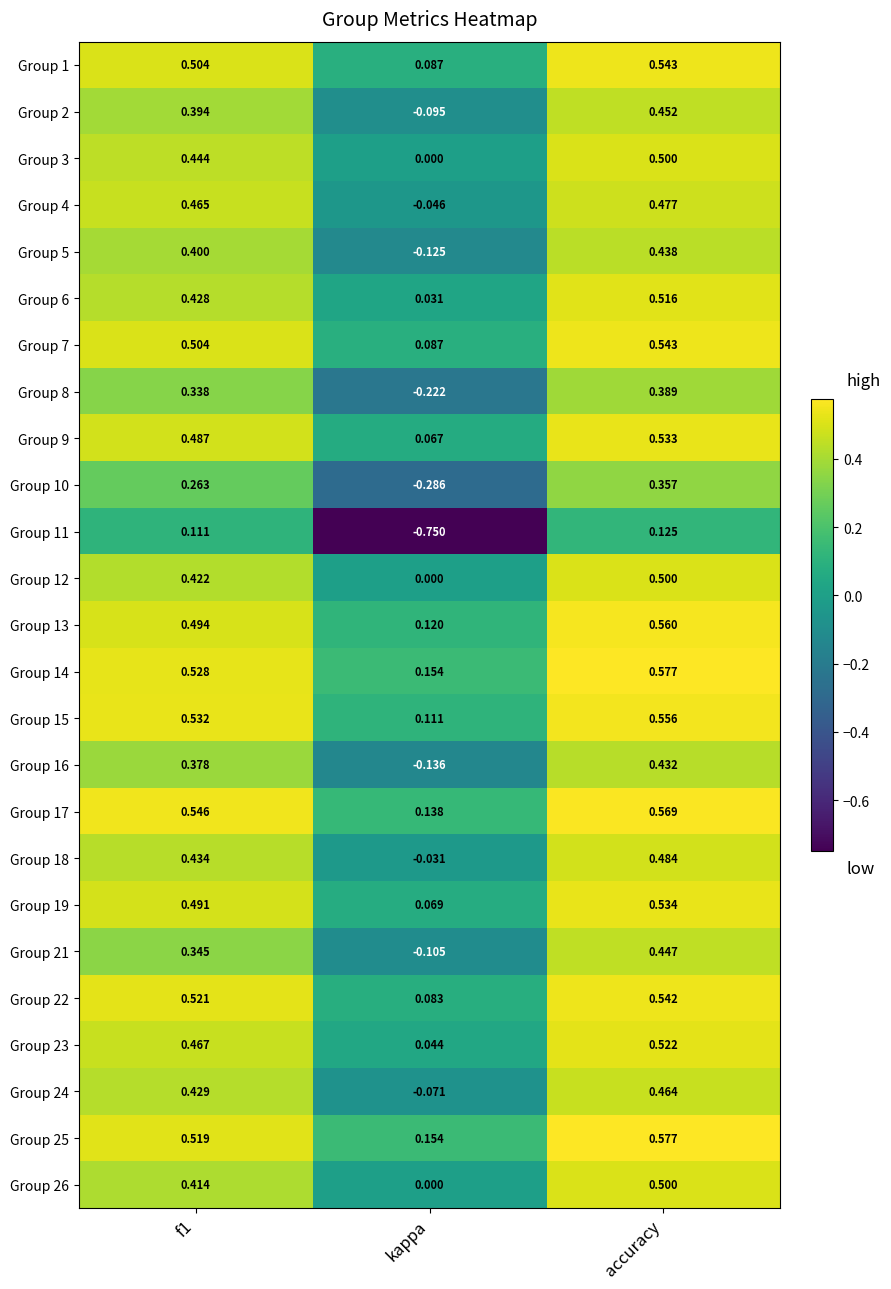

At which label is Group 7 closest to 0?

kappa